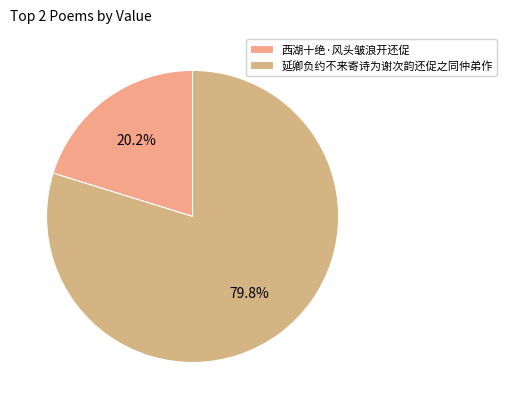

Combined, do 延卿负约不来寄诗为谢次韵还促之同仲弟作 and 西湖十绝·风头皱浪开还促 account for over 50%?

Yes